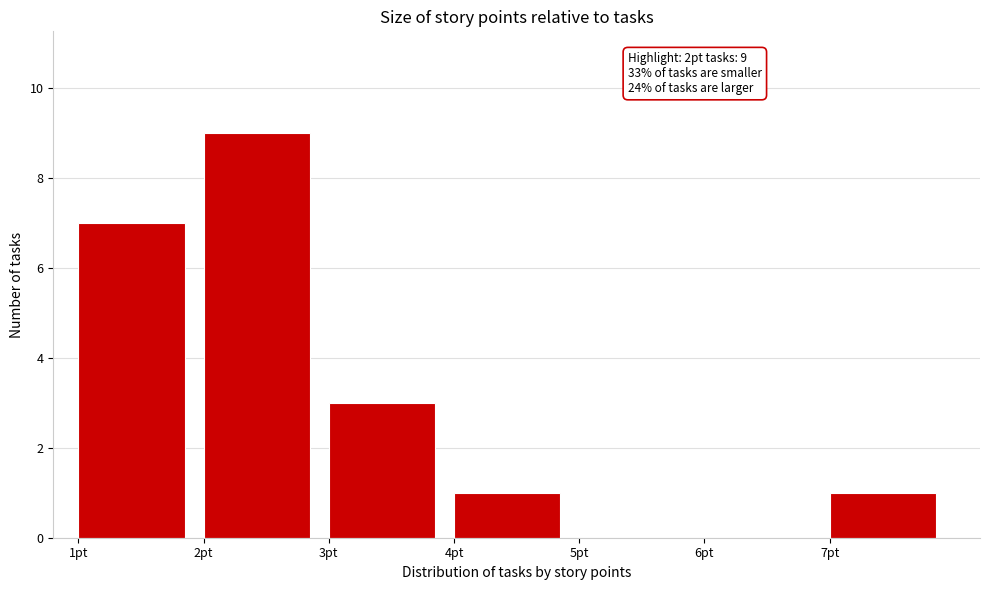

Which range on the x-axis has the tallest bar?

2 to 3